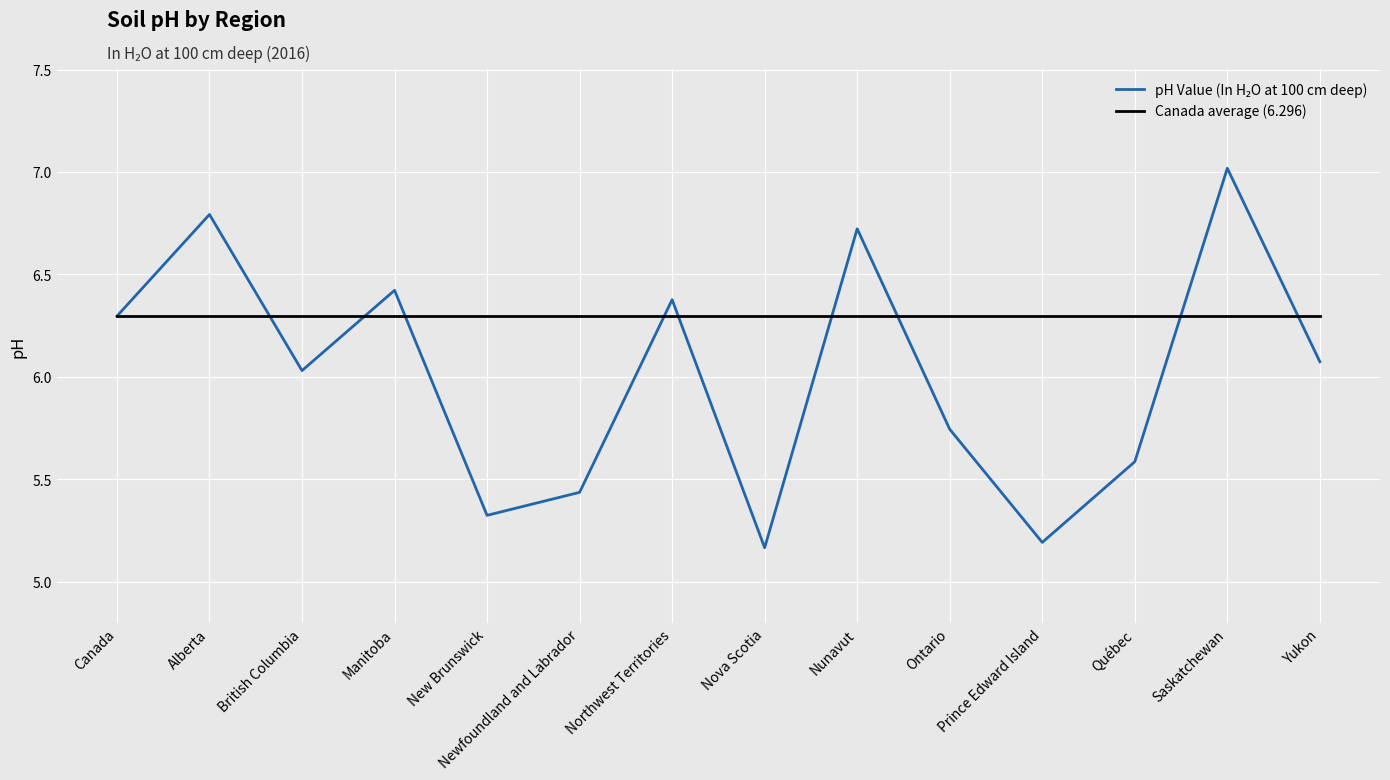

Which series has the largest total across all categories?

Canada average (6.296)